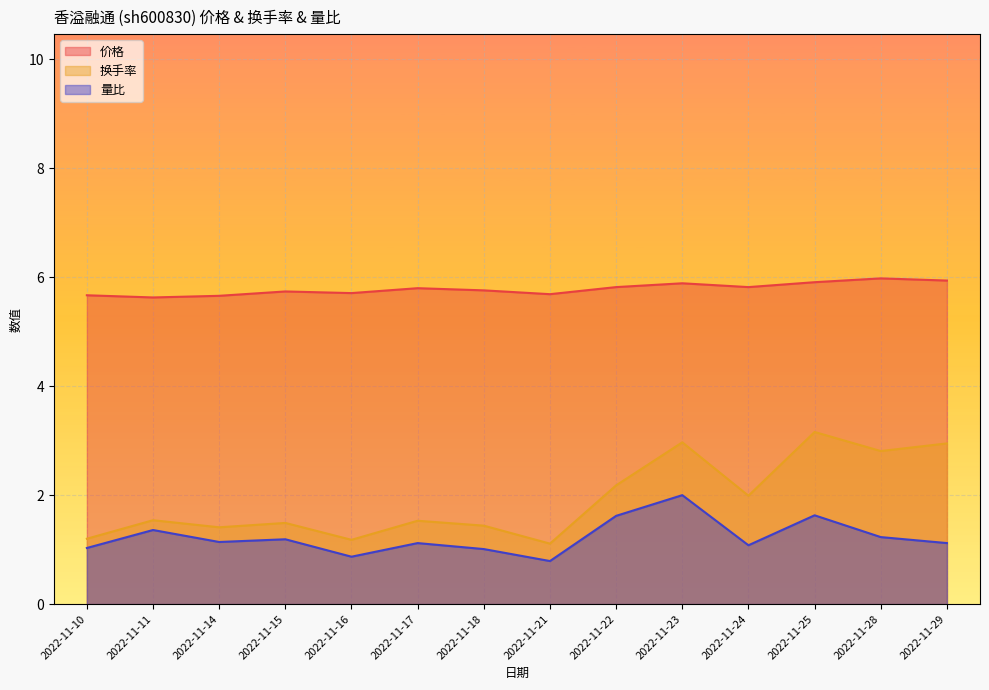

True or false: 量比 has a value of 1.0 at 2022-11-18.

True